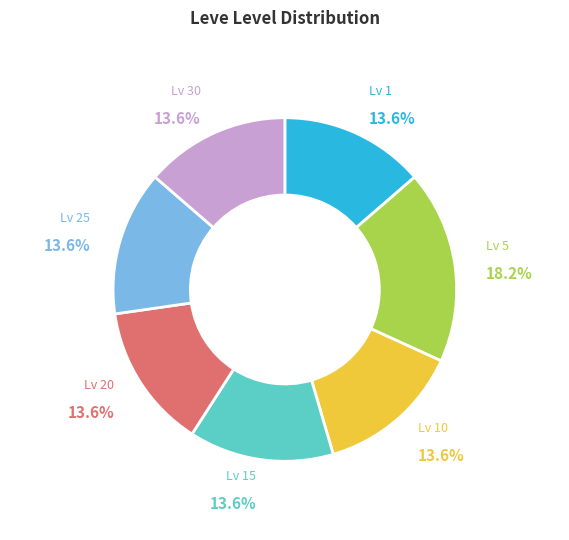

Count the number of slices in the pie.

7